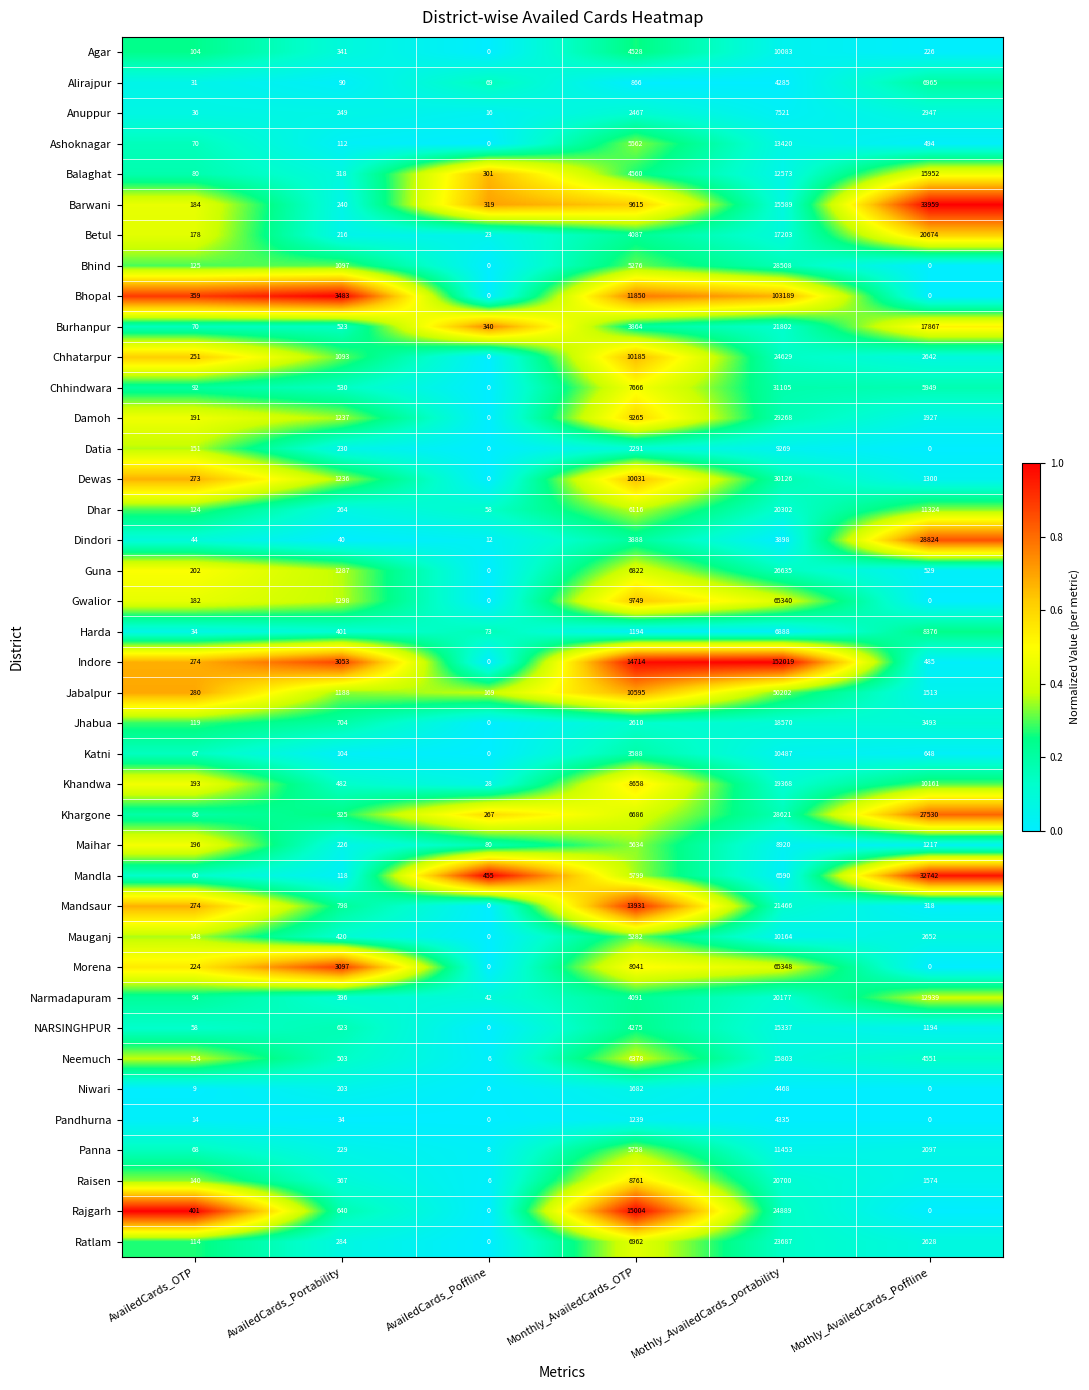

At which category does the chart reach its peak across all series?

Mothly_AvailedCards_portability